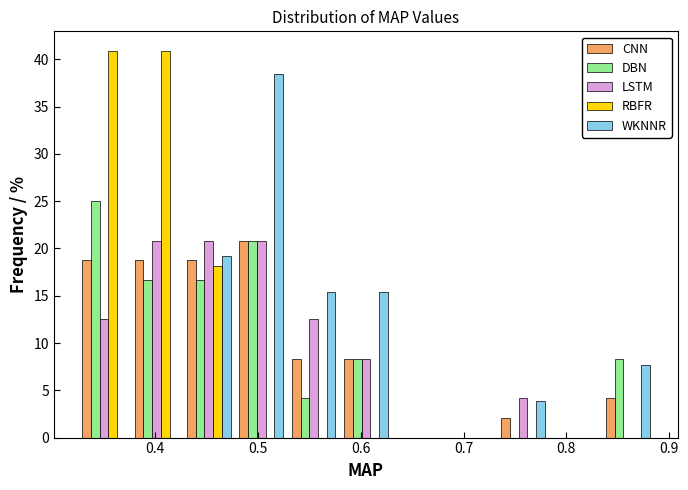

What is the height of the WKNNR bar covering 0.43 to 0.48 on the x-axis? Neither the bar edges nor the heights are printed on the chart, so give them approximately, as read against the axes.

19.0